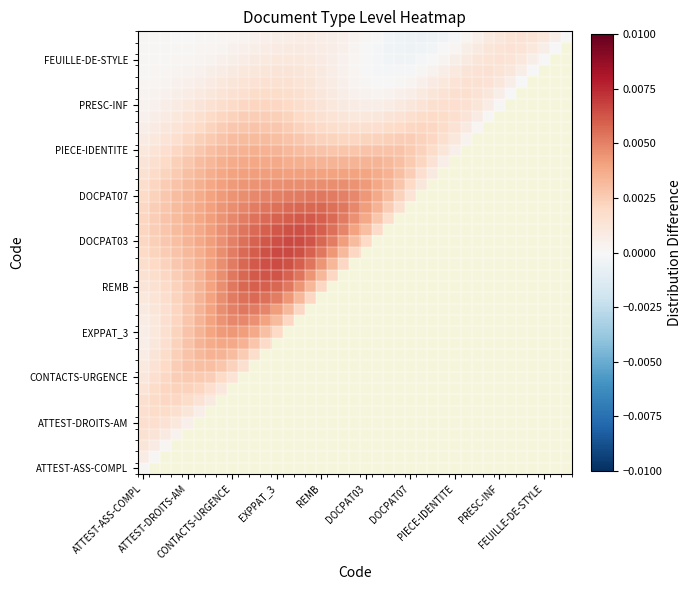

At how many categories does at least one series exceed 0?

39